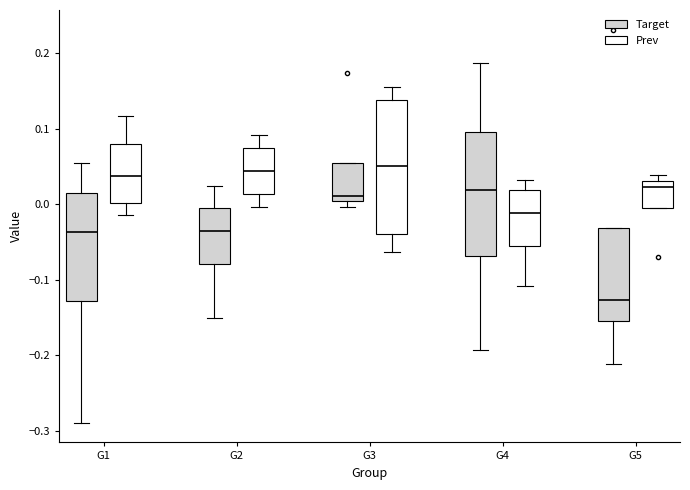

Comparing the boxes themselves (not the whiskers), which one is the tallest?

G3 (Prev)